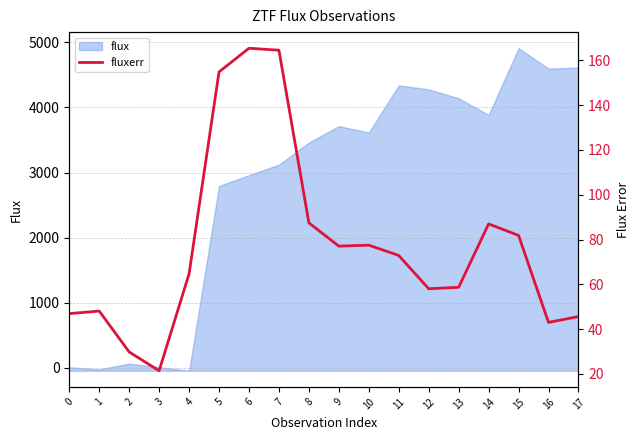

What is the difference between the maximum and minimum values?

144.0